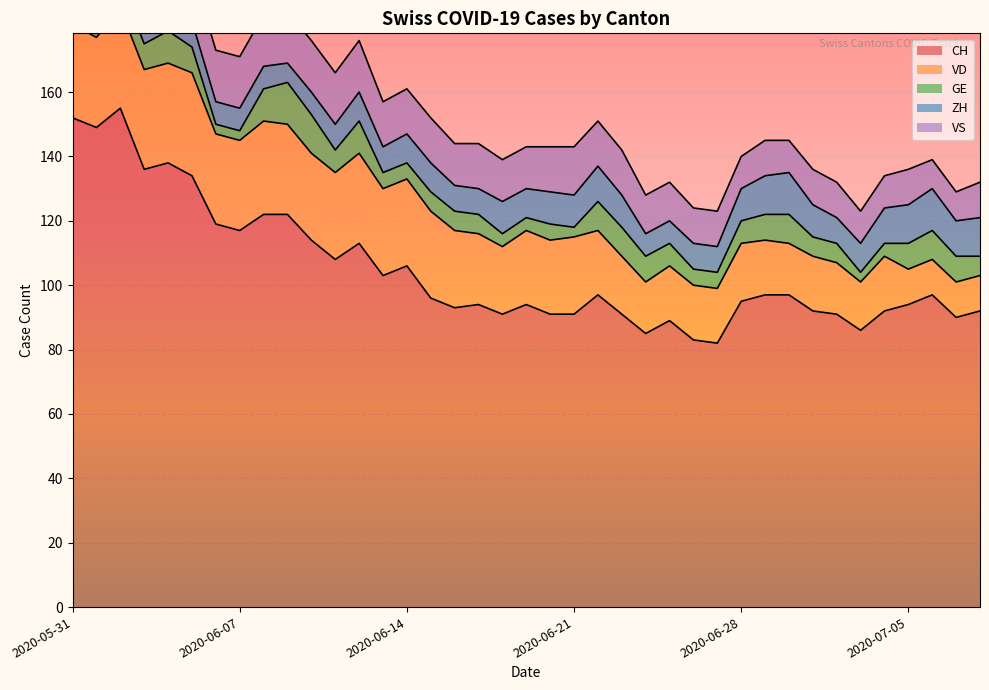

What is the difference between the maximum and minimum values in the VS series?

7